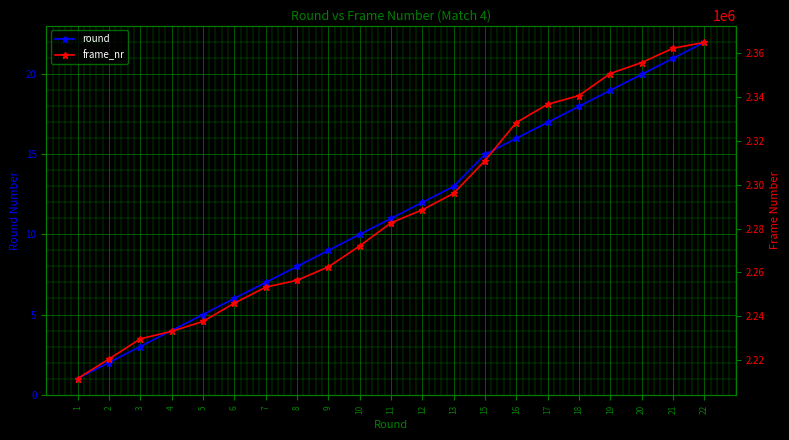

Reading left to right, transcribe all the data shown in this chart.

round: 1=1	2=2	3=3	4=4	5=5	6=6	7=7	8=8	9=9	10=10	11=11	12=12	13=13	15=15	16=16	17=17	18=18	19=19	20=20	21=21	22=22
frame_nr: 1=2211570	2=2220449	3=2229689	4=2233109	5=2237609	6=2245949	7=2253269	8=2256389	9=2262509	10=2272049	11=2282609	12=2288549	13=2296048	15=2310988	16=2328388	17=2336728	18=2340688	19=2350768	20=2355748	21=2362288	22=2364987